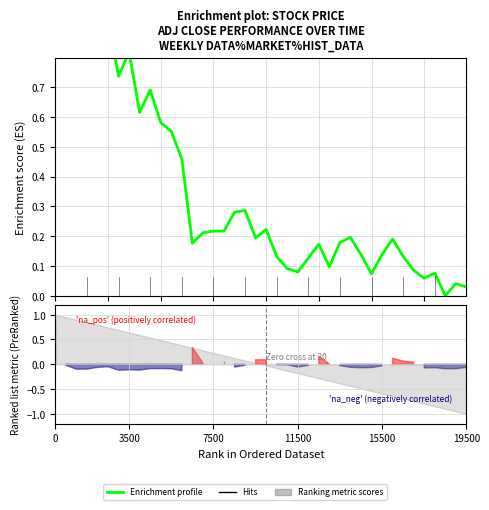

What is the average value?

0.3